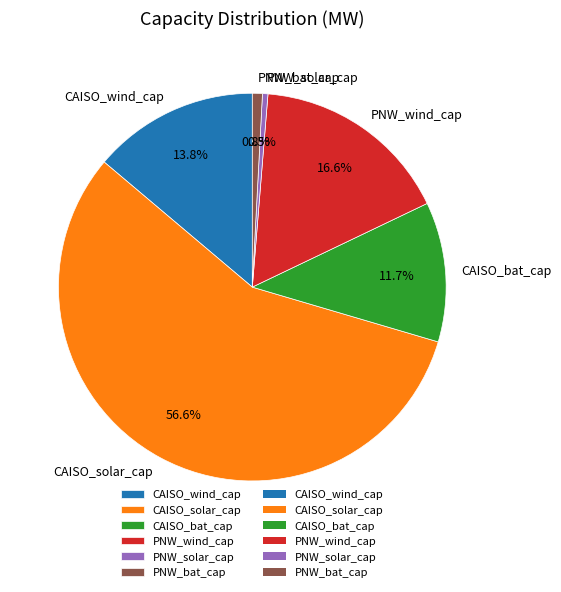

To the nearest percent, what is the difference between the PNW_wind_cap and CAISO_solar_cap slice percentages?

40%